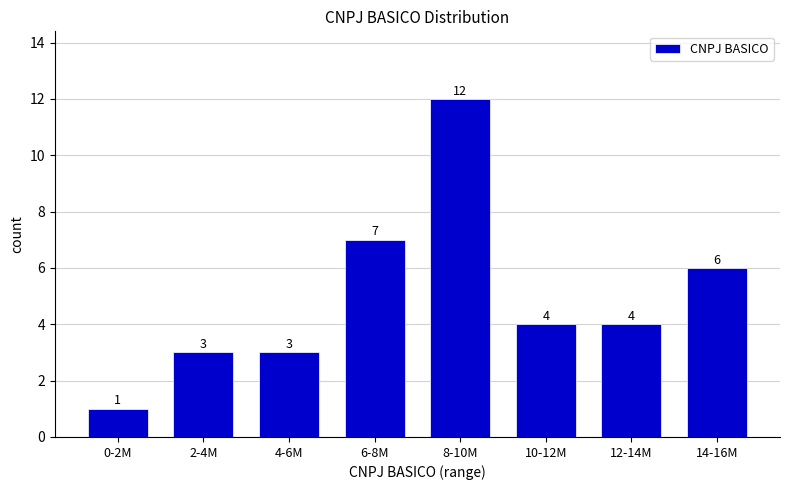

Reading right to left, extract all data points from this chart.

6	4	4	12	7	3	3	1